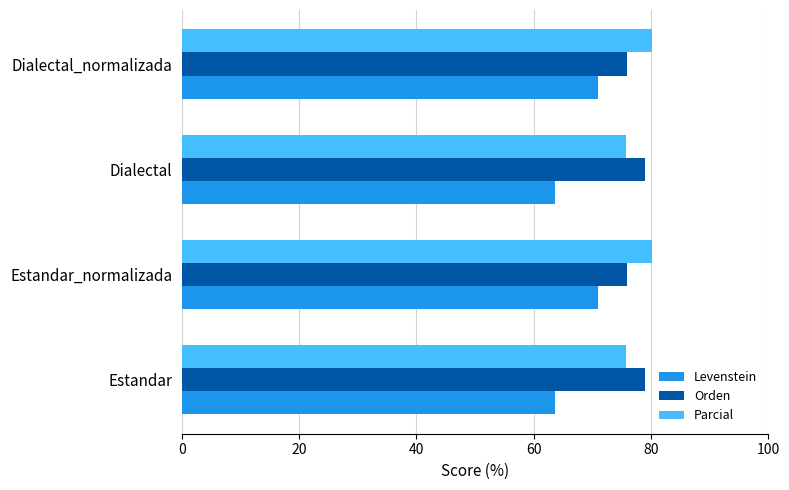

True or false: Levenstein has a value of 42.6 at Estandar_normalizada.

False